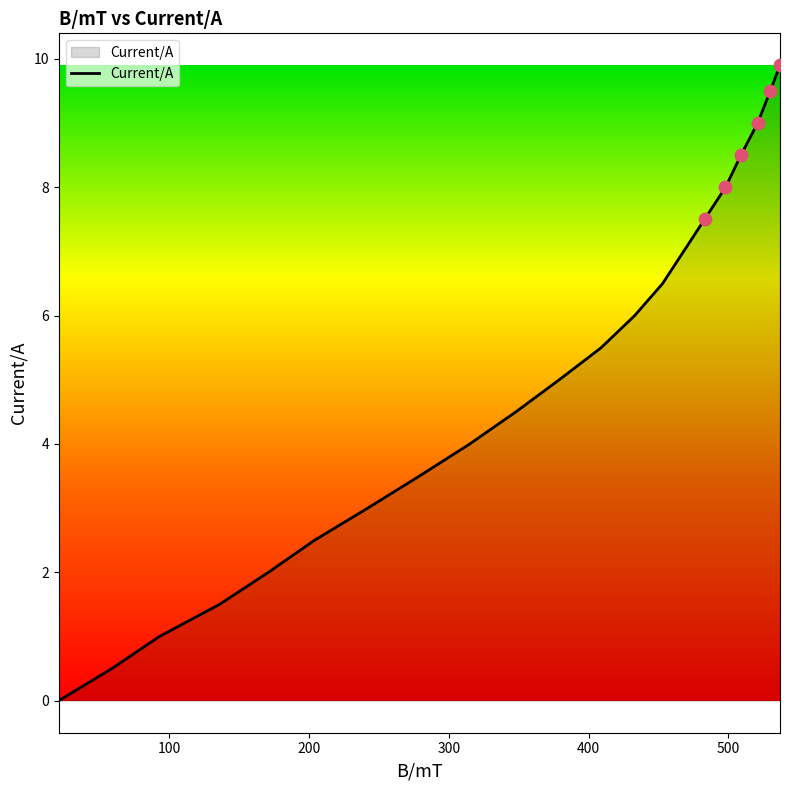

What is the greatest value displayed?

9.9